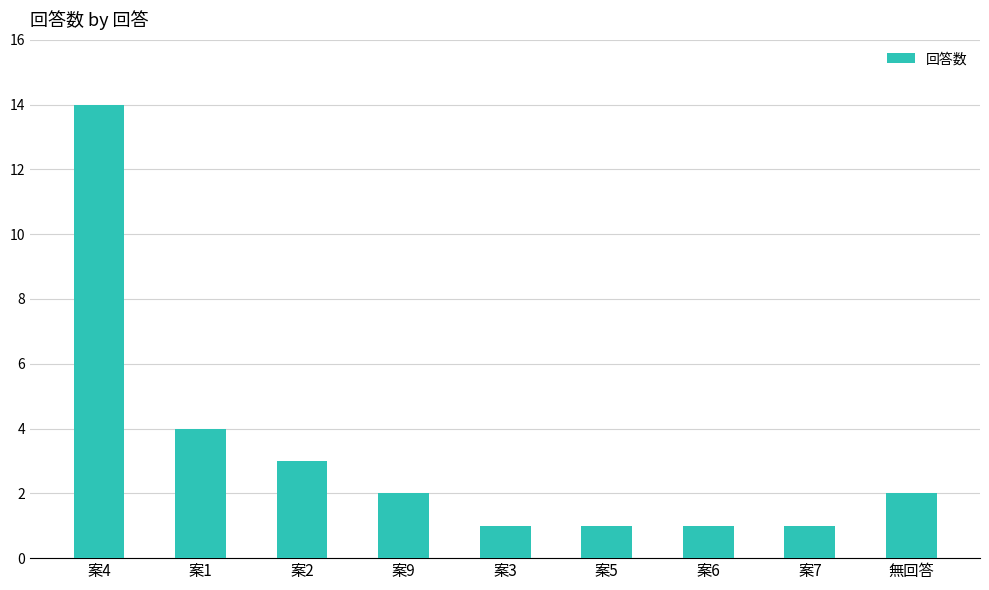

Is it true that the value at 案5 is 1?

True